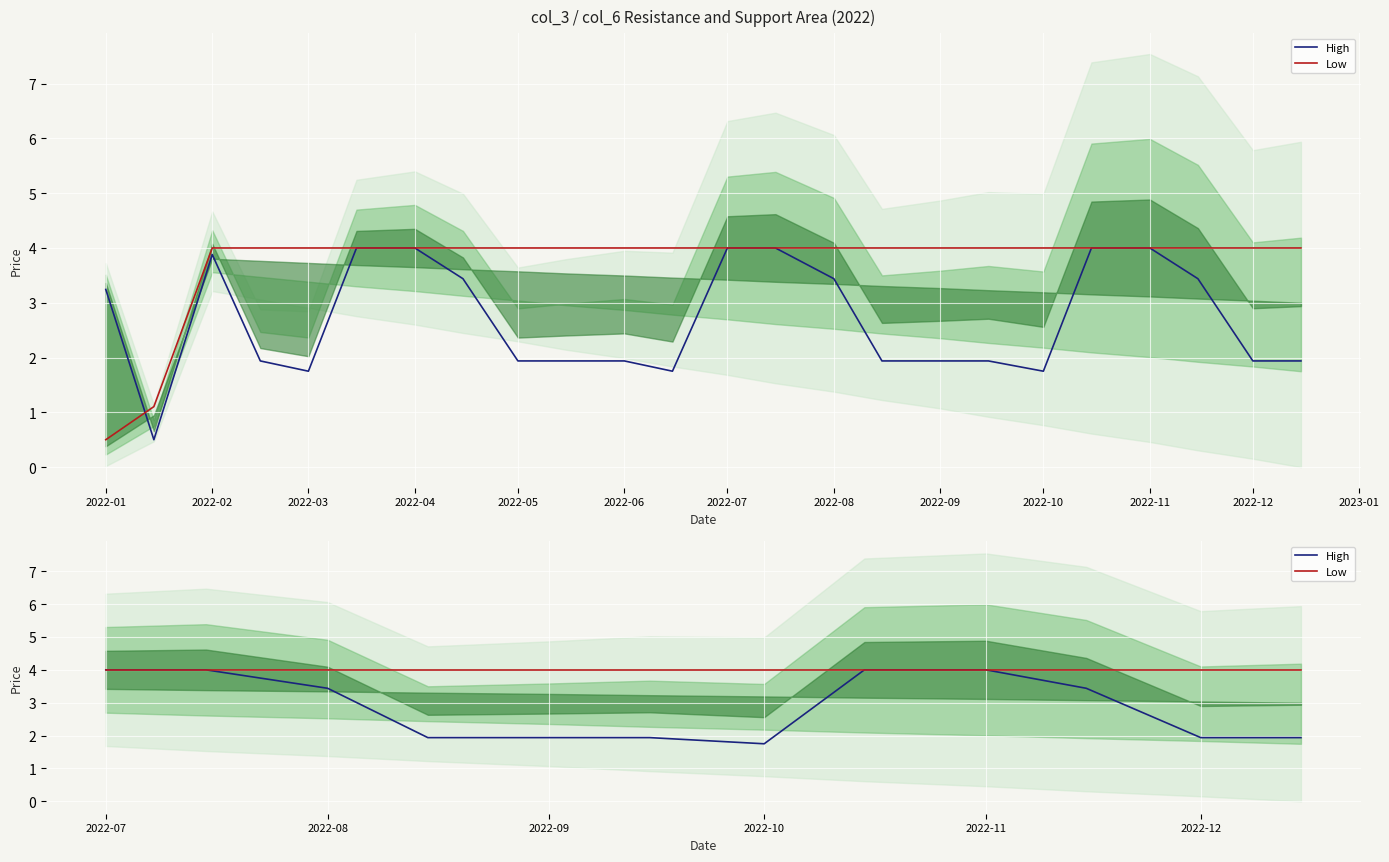

What are all the series names shown in the legend?

High, Low